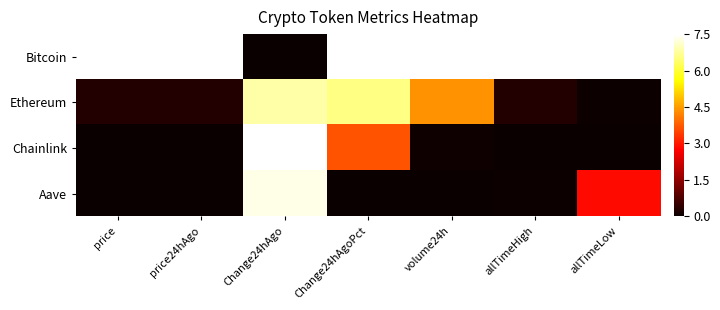

Rank the series at price24hAgo from lowest to highest value.

Chainlink, Aave, Ethereum, Bitcoin